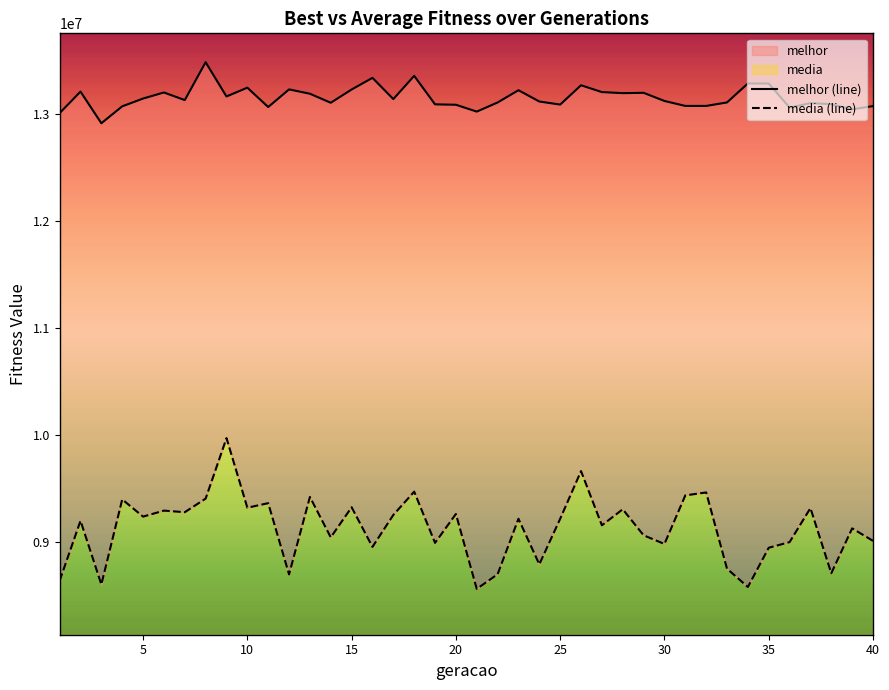

List the series in order of their overall mean, lowest first.

media (line), melhor (line)